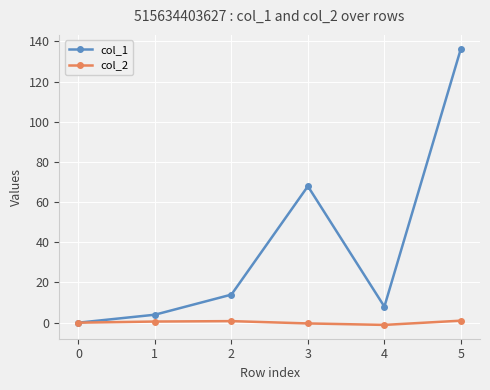

What is the value of the col_2 point at the 2nd from the left?

0.6